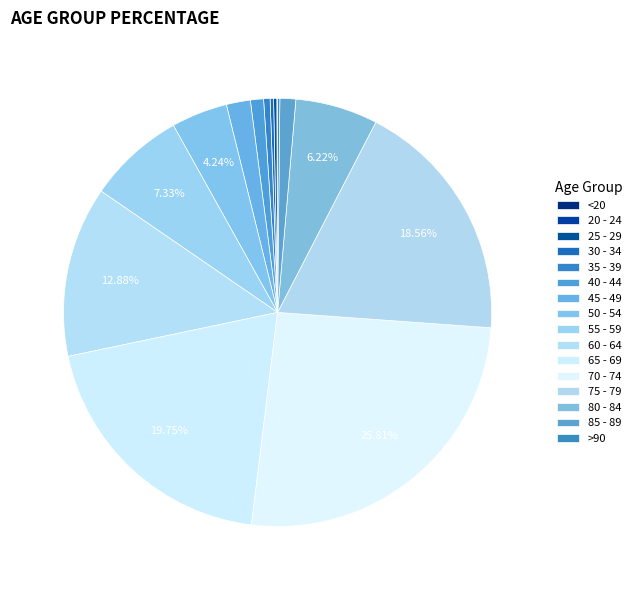

Rank the categories by value from highest to lowest.

70 - 74, 65 - 69, 75 - 79, 60 - 64, 55 - 59, 80 - 84, 50 - 54, 45 - 49, 85 - 89, 40 - 44, 35 - 39, 30 - 34, 25 - 29, >90, 20 - 24, <20